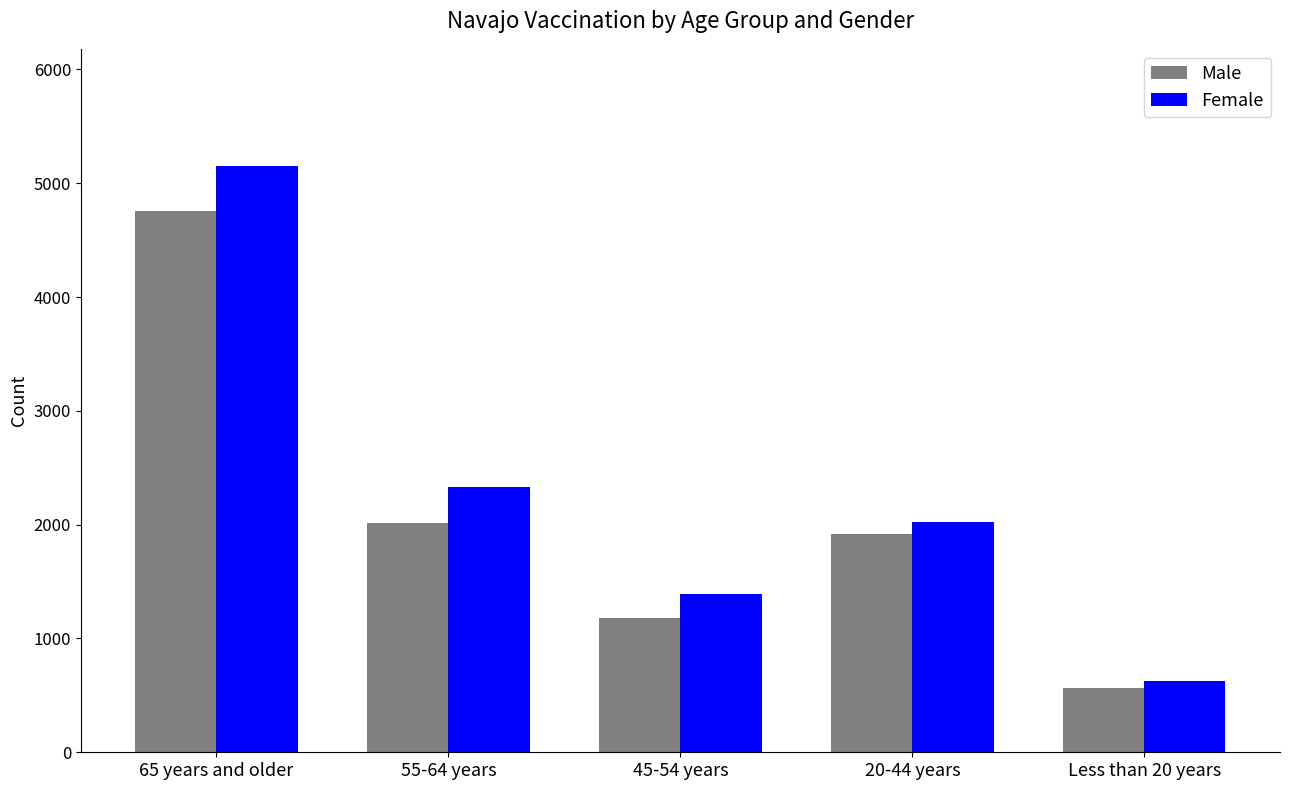

Reading right to left, extract all data points from this chart.

Male: 561	1922	1183	2016	4759
Female: 630	2027	1388	2329	5151